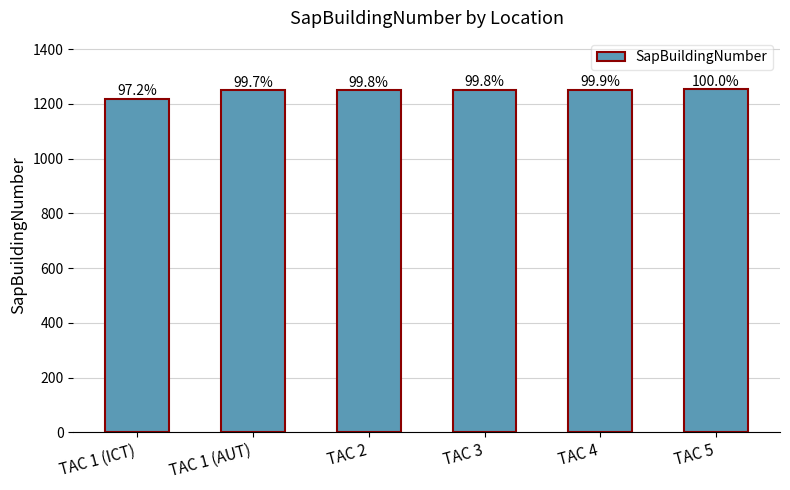

At which label does the data first exceed 1251?

TAC 4